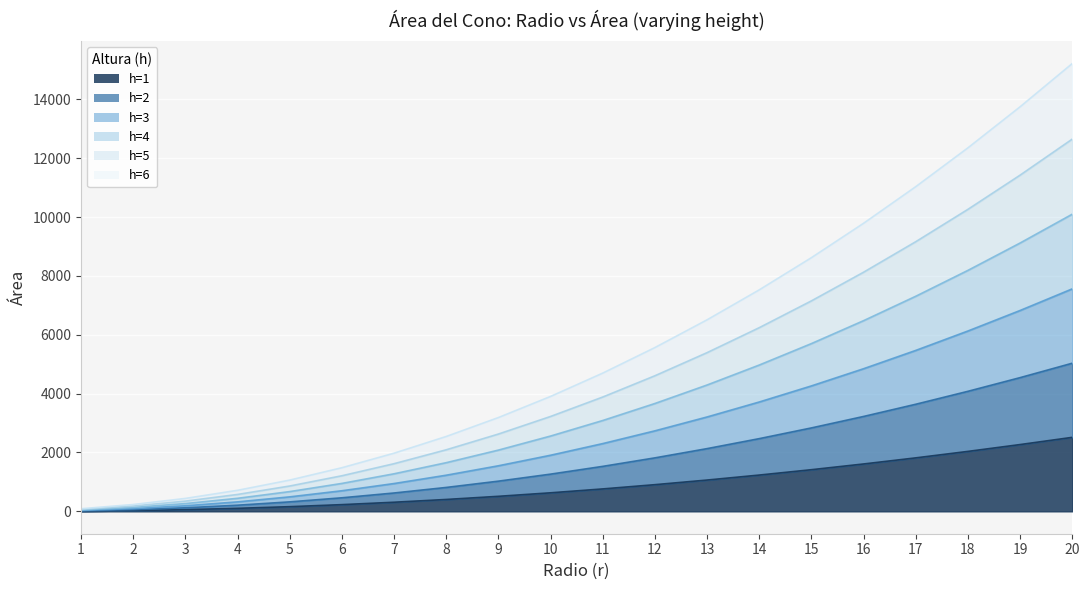

What is the difference between the highest and lowest values at 18?

10317.5